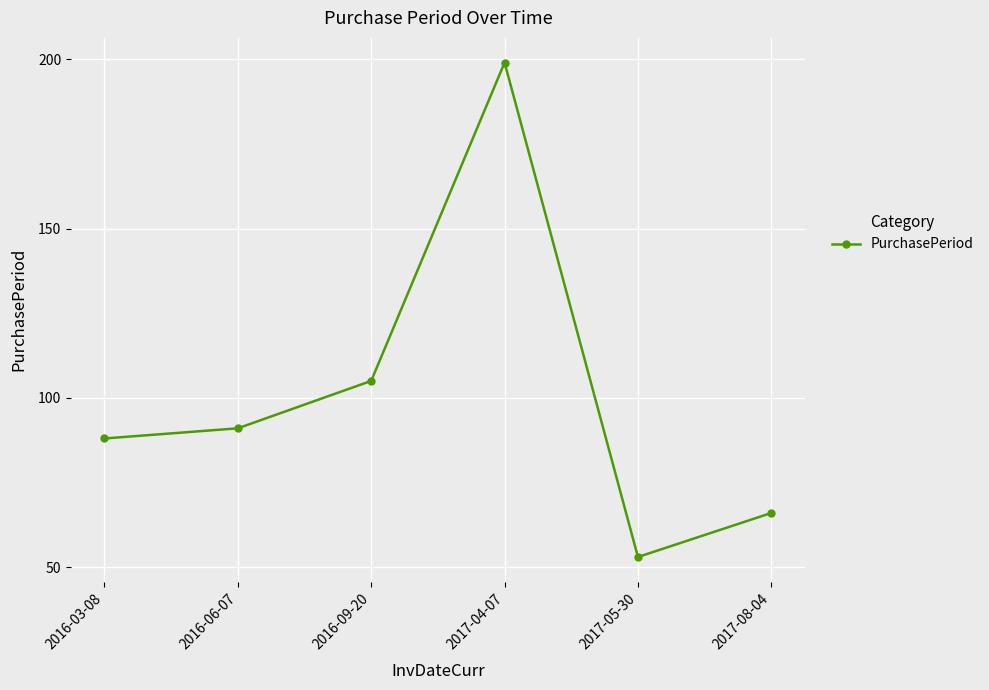

List the labels in order of value, smallest first.

2017-05-30, 2017-08-04, 2016-03-08, 2016-06-07, 2016-09-20, 2017-04-07